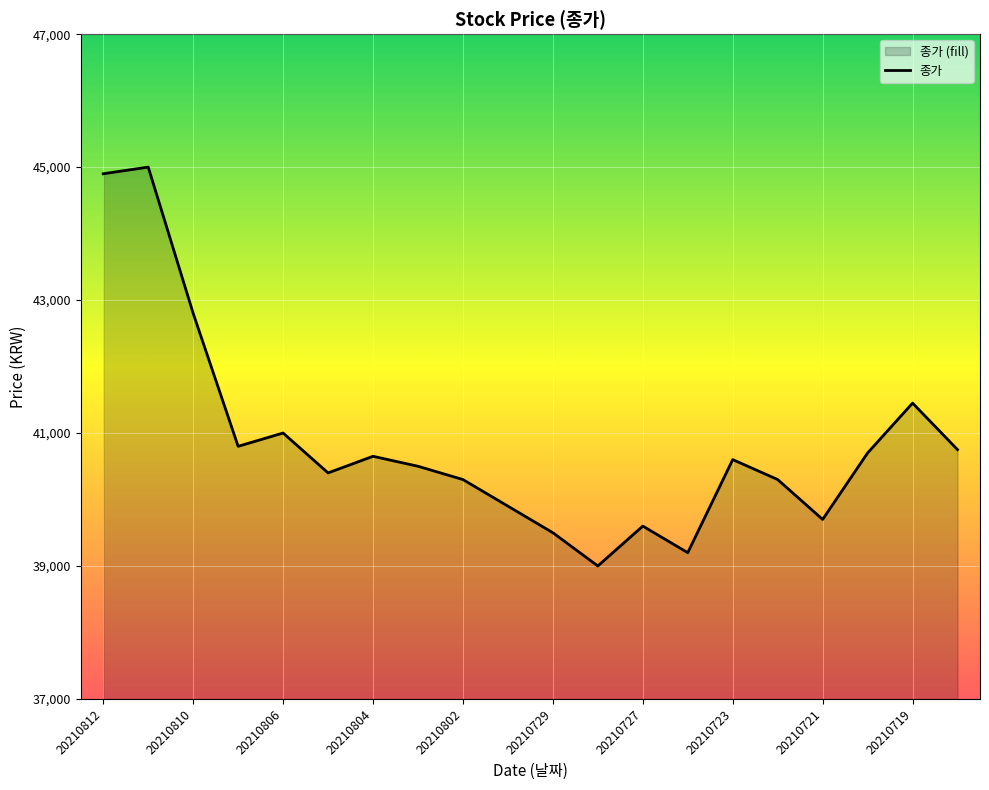

Which has a higher value, 20210720 or 20210810?

20210810